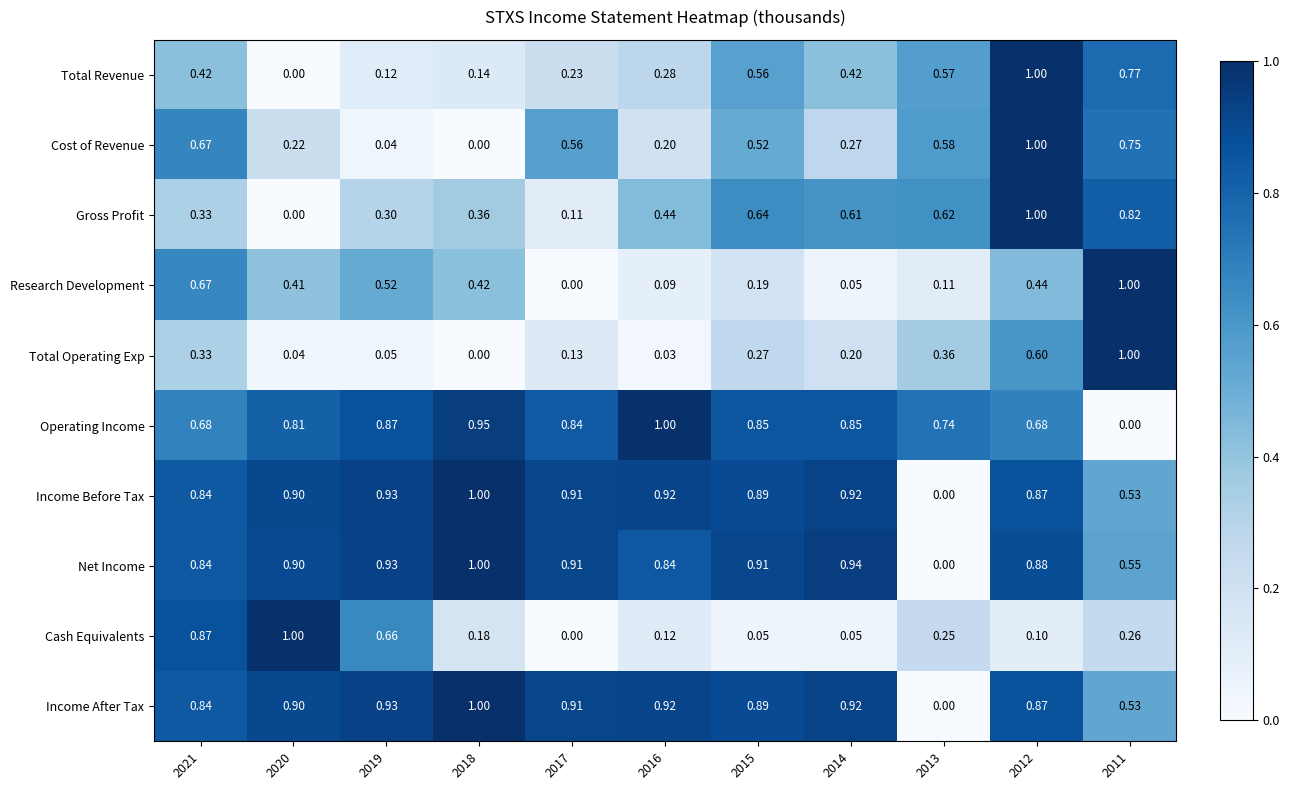

Is the value of Total Revenue at 2021 greater than the value of Income After Tax at 2011?

No